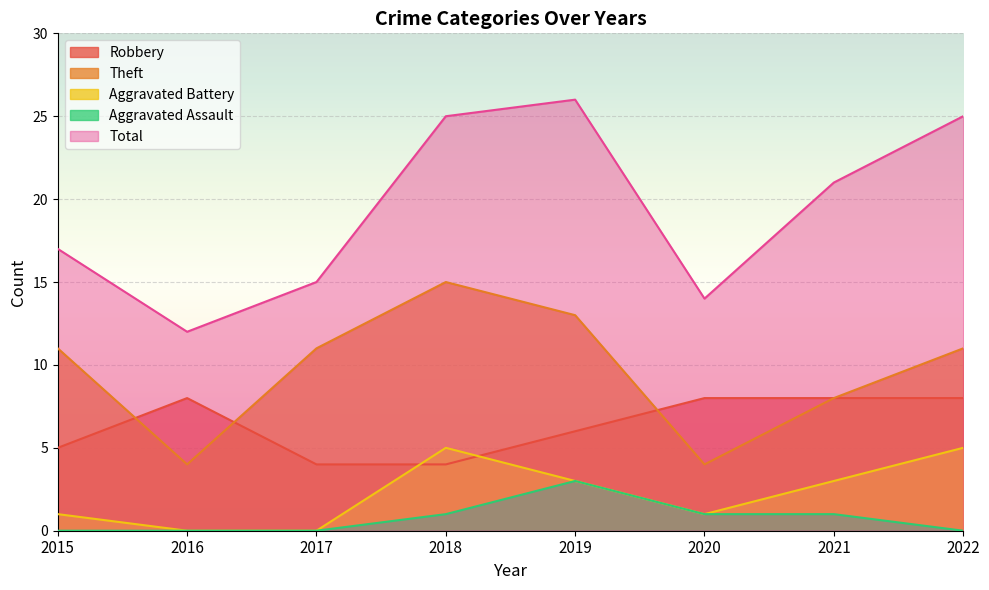

Reading left to right, extract all data points from this chart.

Robbery: 5	8	4	4	6	8	8	8
Theft: 11	4	11	15	13	4	8	11
Aggravated Battery: 1	0	0	5	3	1	3	5
Aggravated Assault: 0	0	0	1	3	1	1	0
Total: 17	12	15	25	26	14	21	25